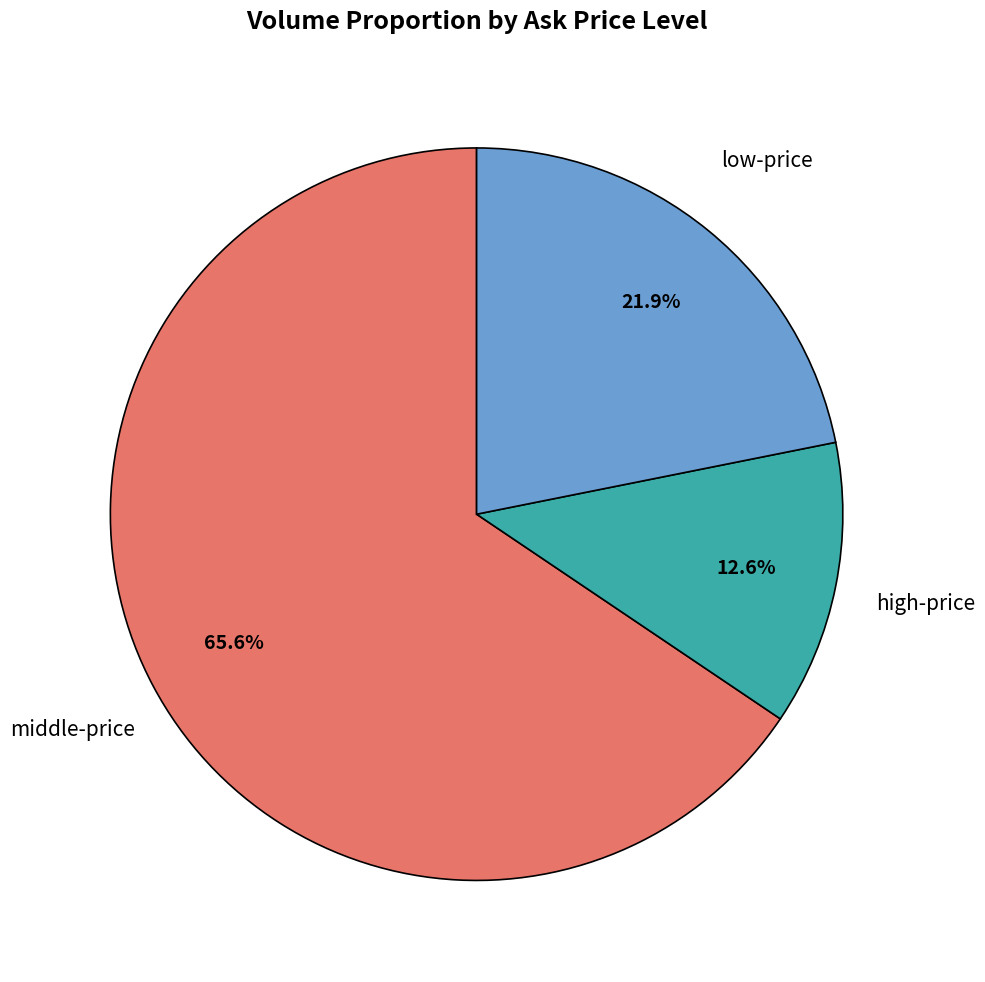

Is there a majority slice in this chart?

Yes